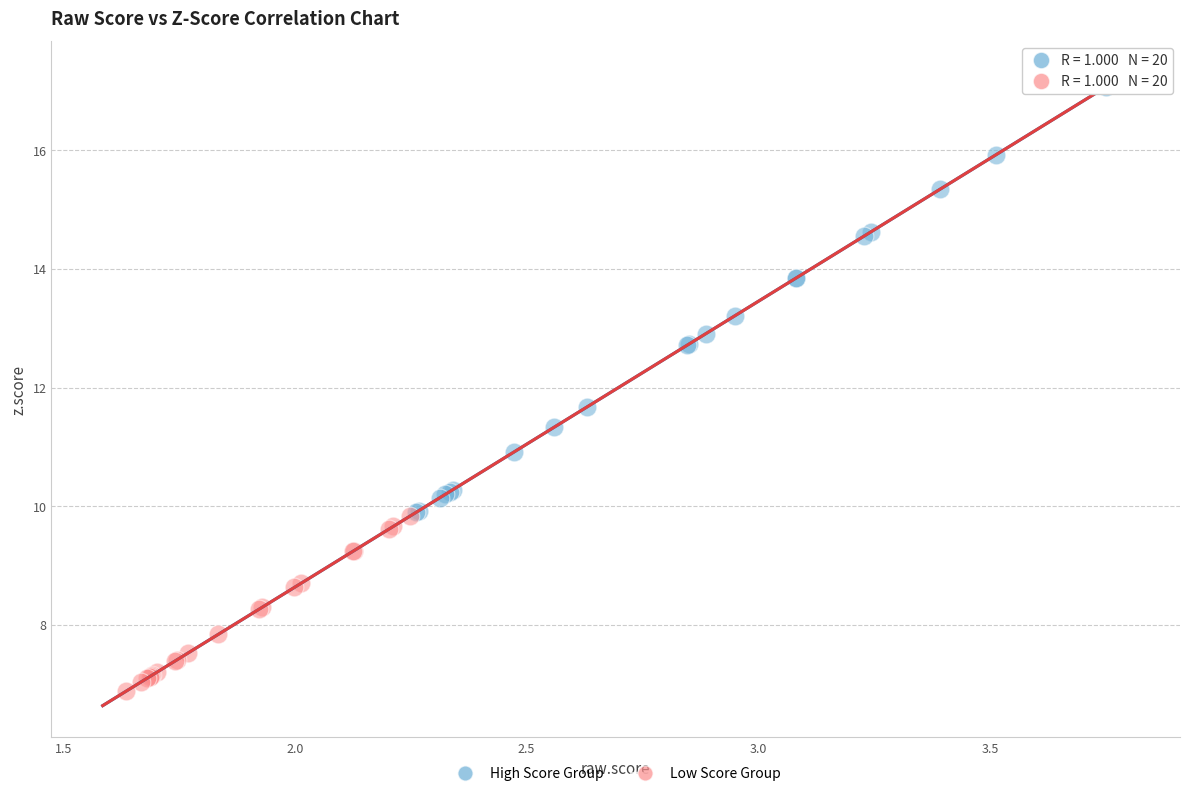

What are all the series names shown in the legend?

High Score Group, Low Score Group